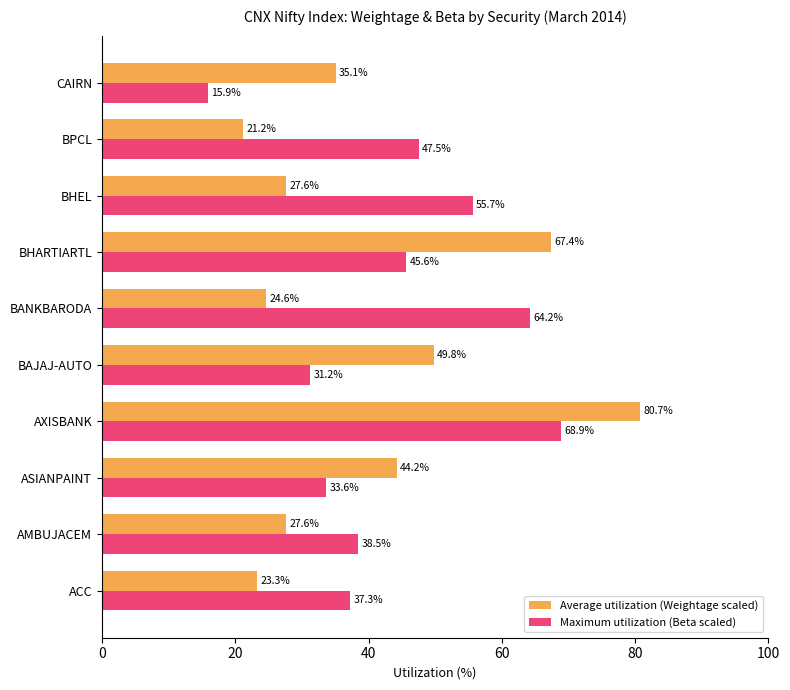

What is the difference between the highest and lowest values at BANKBARODA?

39.6